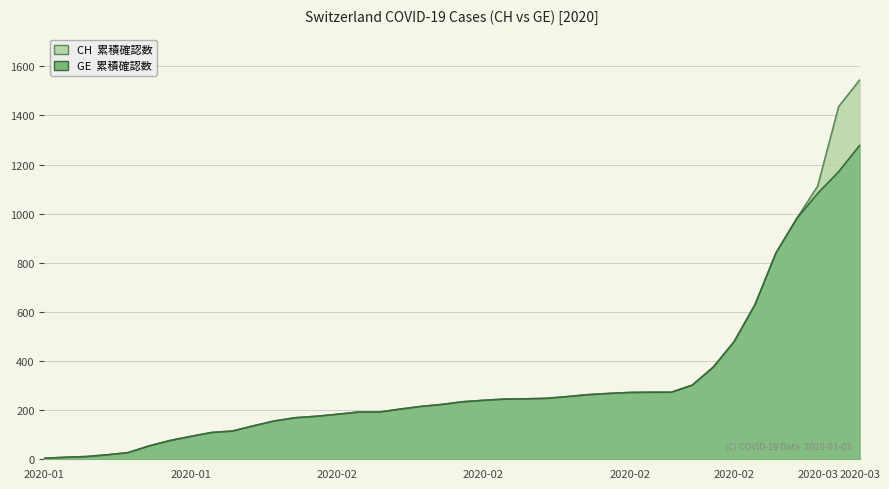

Reading right to left, what are all the values shown in this chart?

CH: 1544	1436	1113	981	840	630	479	375	302	273	273	272	268	263	255	248	246	245	240	234	223	215	204	192	192	183	175	169	156	136	115	109	93	76	54	27	18	11	8	4
GE: 1278	1171	1083	981	840	630	479	375	302	273	273	272	268	263	255	248	246	245	240	234	223	215	204	192	192	183	175	169	156	136	115	109	93	76	54	27	18	11	8	4